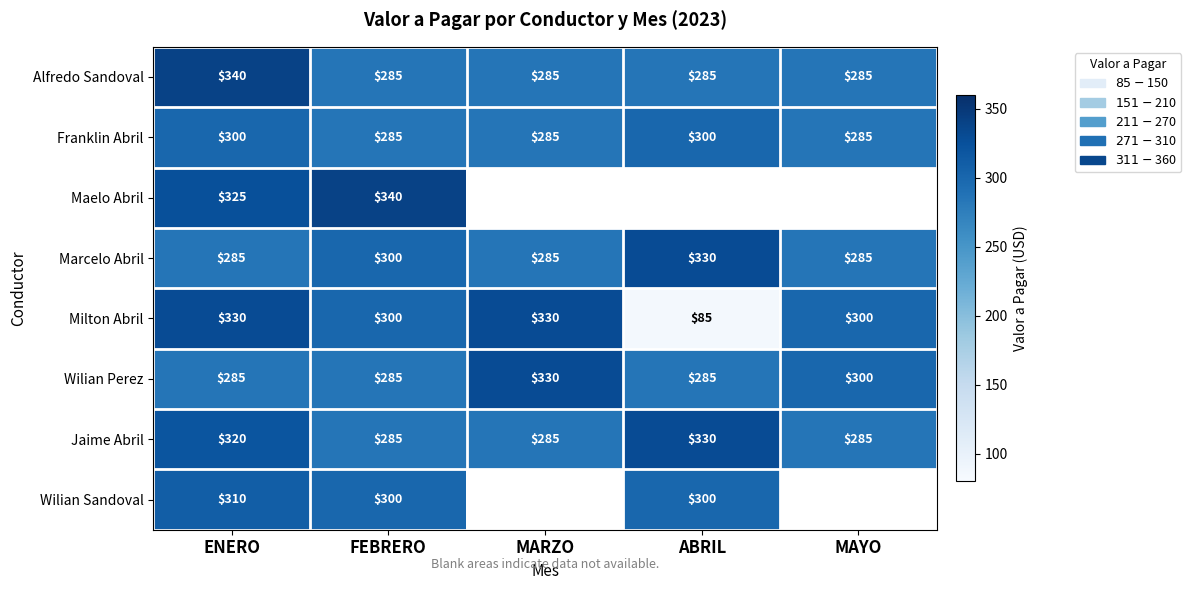

What is the difference between the maximum and minimum values in the Marcelo Abril series?

45